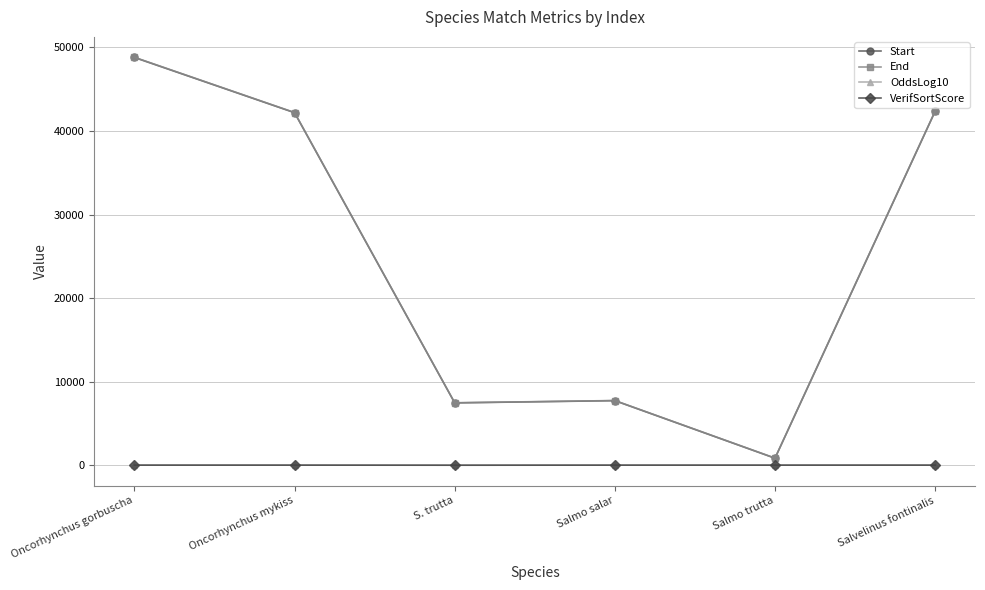

What is the sum of all OddsLog10 values?

51.8